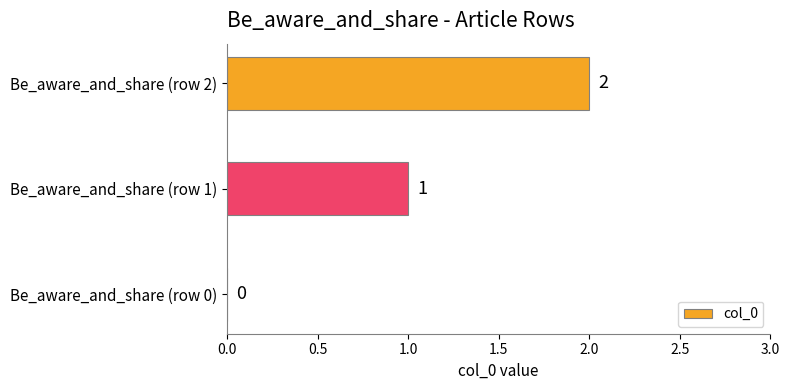

How many values are above zero?

2